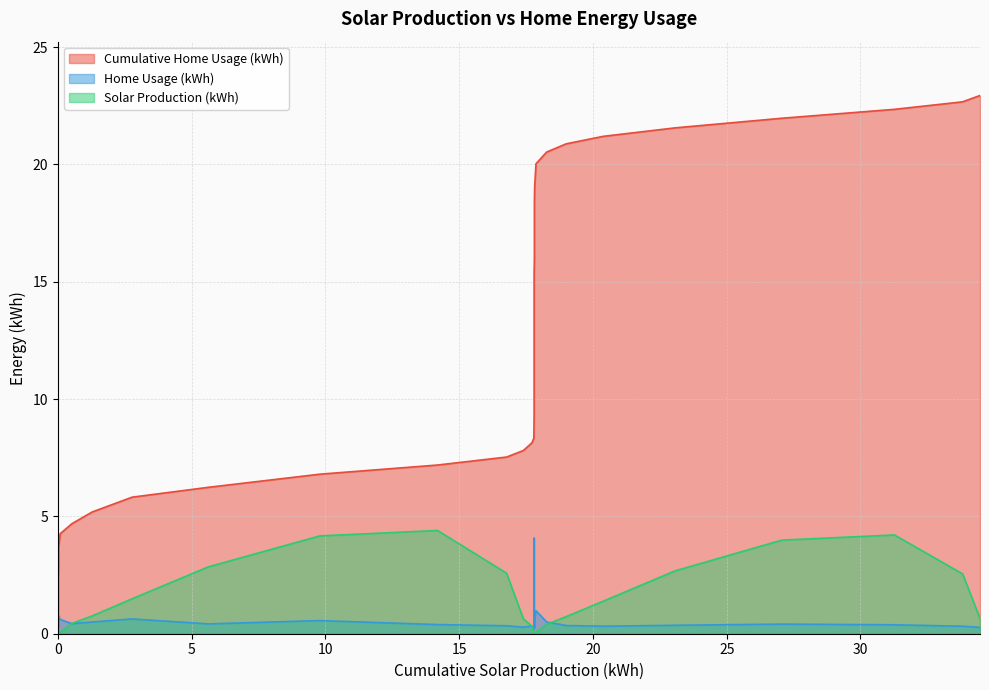

True or false: Cumulative Home Usage (kWh) and Home Usage (kWh) intersect in this chart.

False